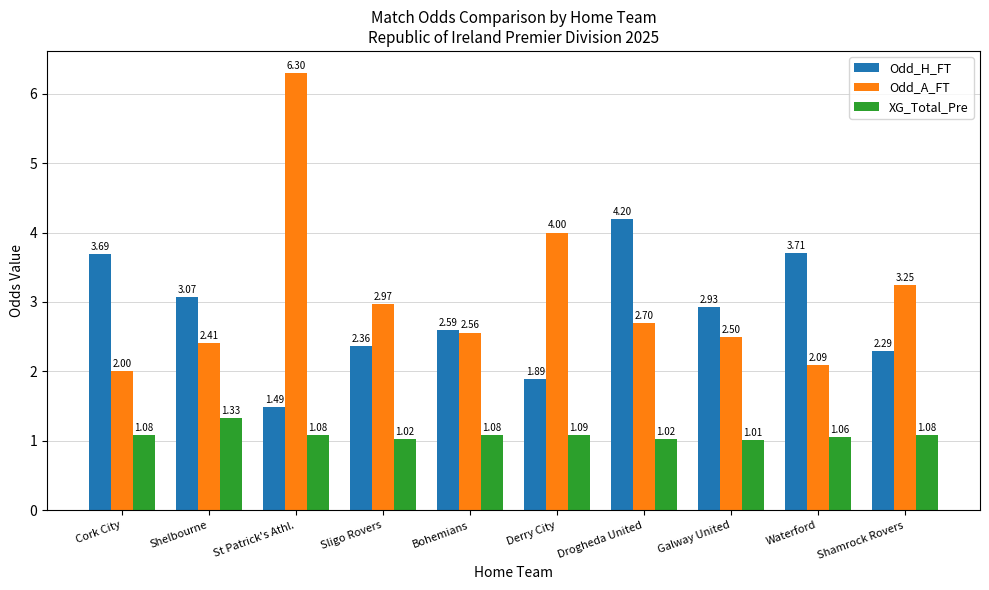

List the labels in order of Odd_A_FT value, smallest first.

Cork City, Waterford, Shelbourne, Galway United, Bohemians, Drogheda United, Sligo Rovers, Shamrock Rovers, Derry City, St Patrick's Athl.